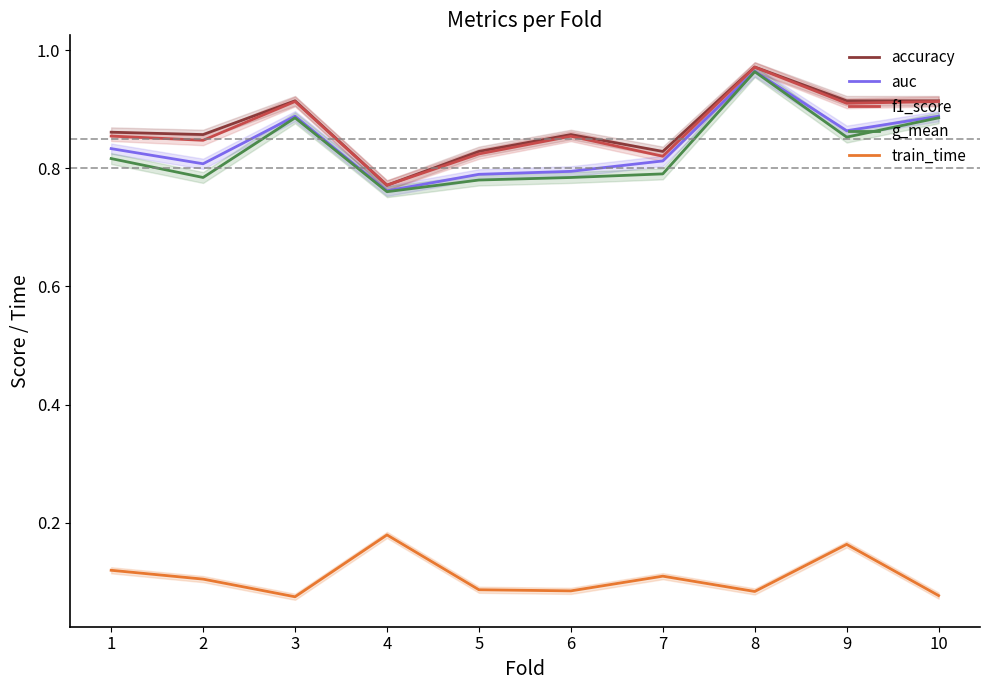

True or false: f1_score and train_time intersect in this chart.

False